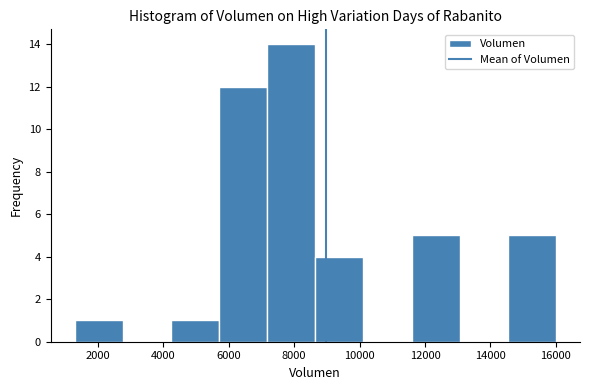

Reading left to right, list every bar in this chart as the range it spans on the x-axis followed by its height. Neither the bar edges nor the heights are printed on the chart, so give them approximately, as read against the axes.

1400 to 2800: 1
2800 to 4200: 0
4200 to 5800: 1
5800 to 7200: 12
7200 to 8600: 14
8600 to 10200: 4
10200 to 11600: 0
11600 to 13000: 5
13000 to 14600: 0
14600 to 16000: 5